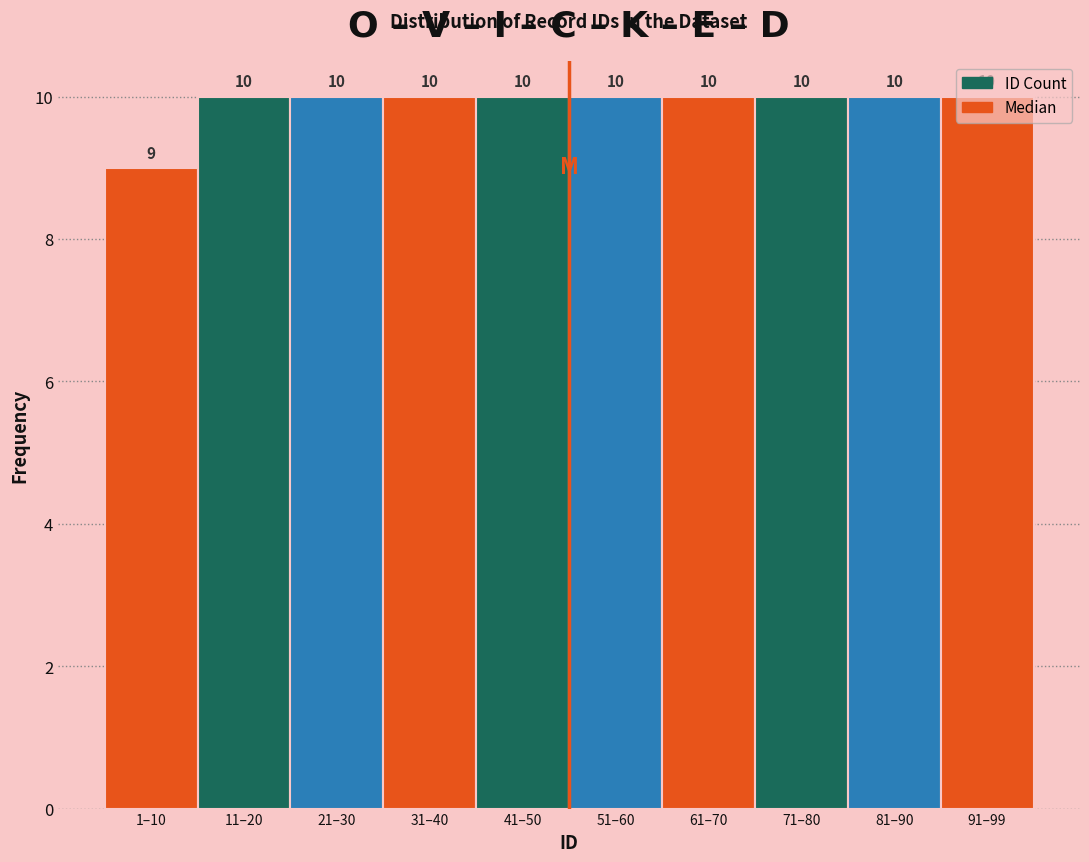

What is the average value?

10